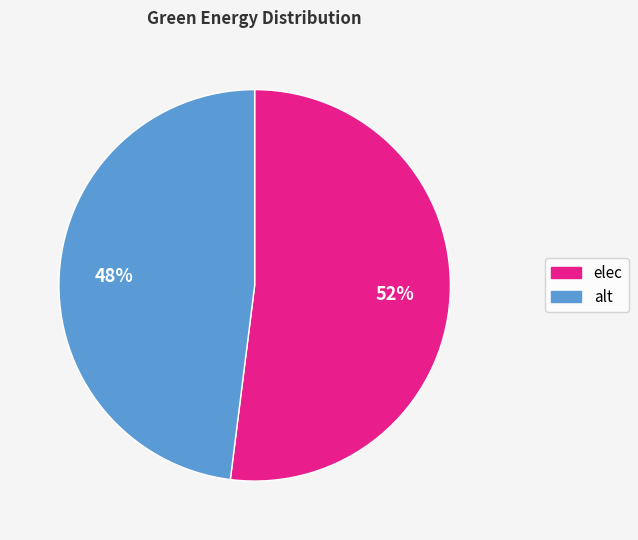

To the nearest percent, what is the combined percentage of alt and elec?

100%